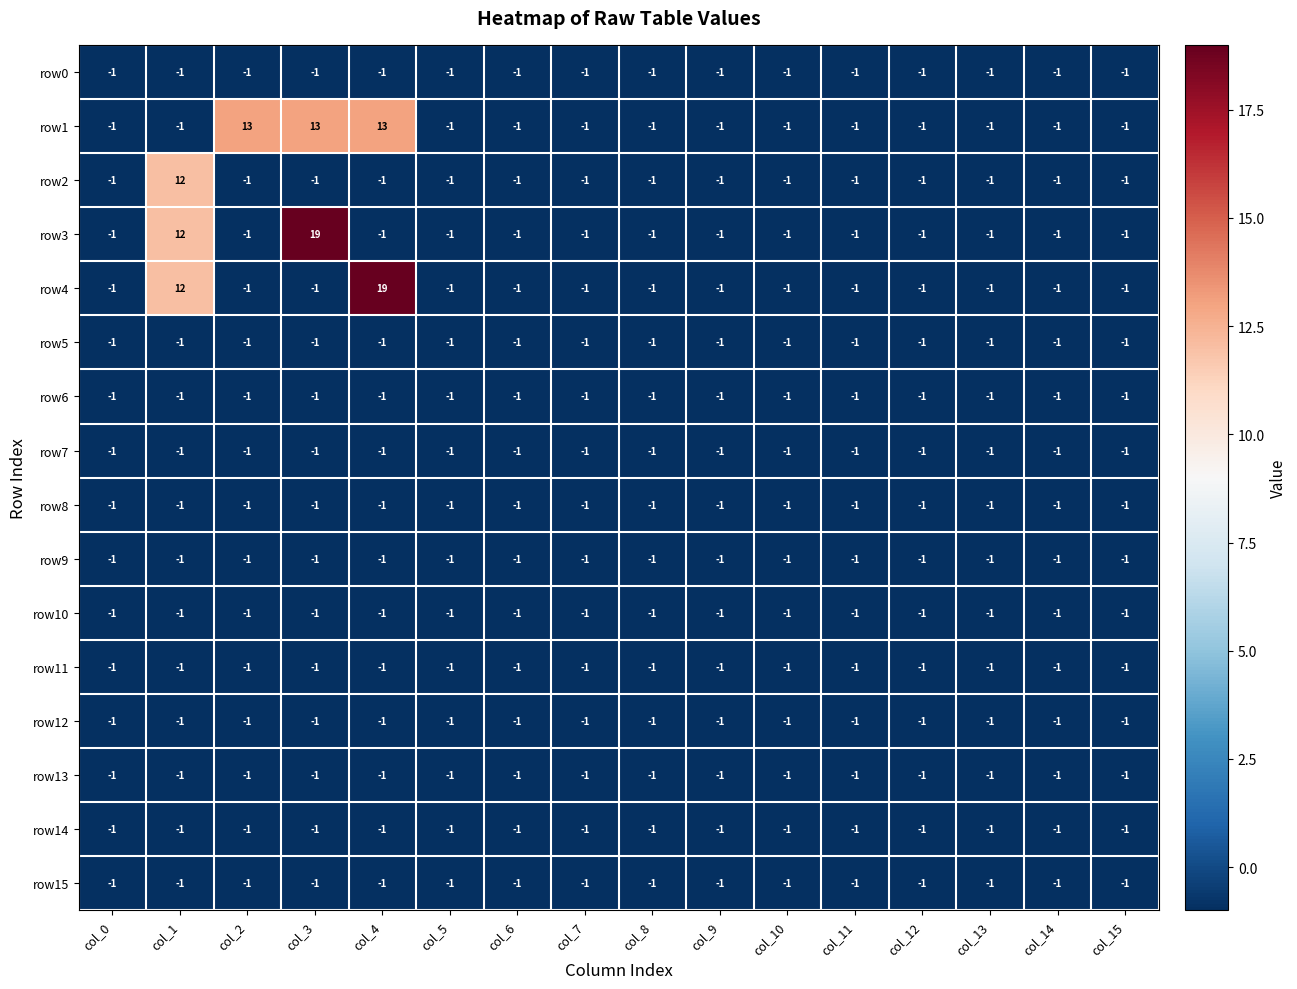

What is the greatest value displayed?

19